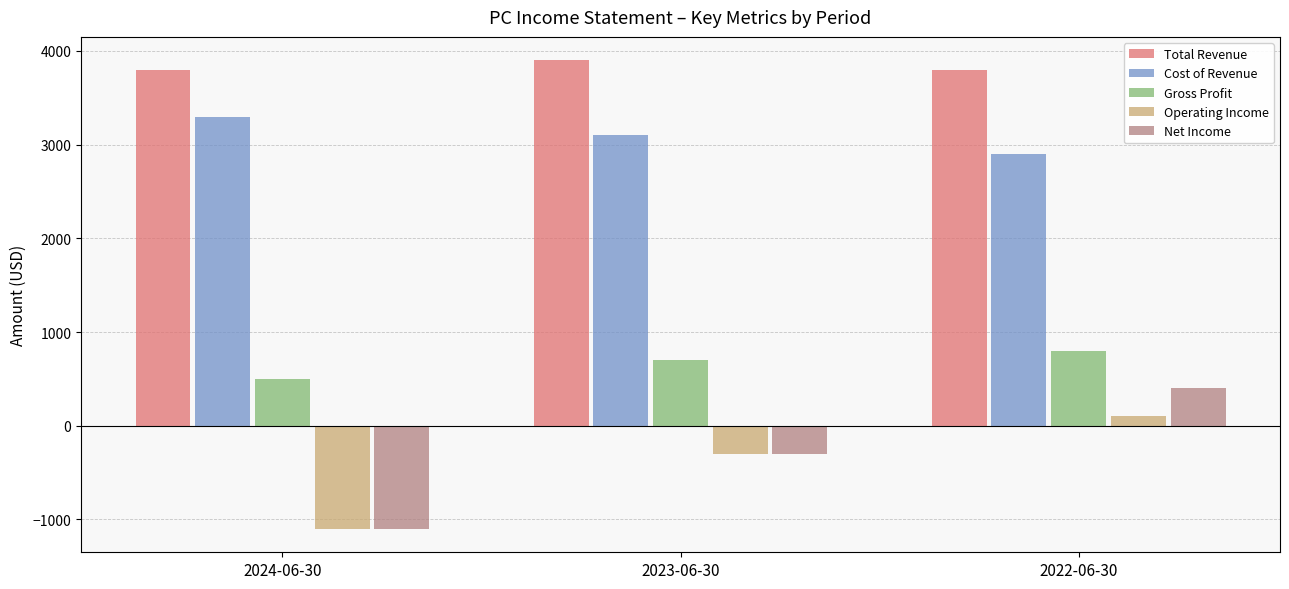

Rank the series by their maximum value, from lowest to highest.

Operating Income, Net Income, Gross Profit, Cost of Revenue, Total Revenue